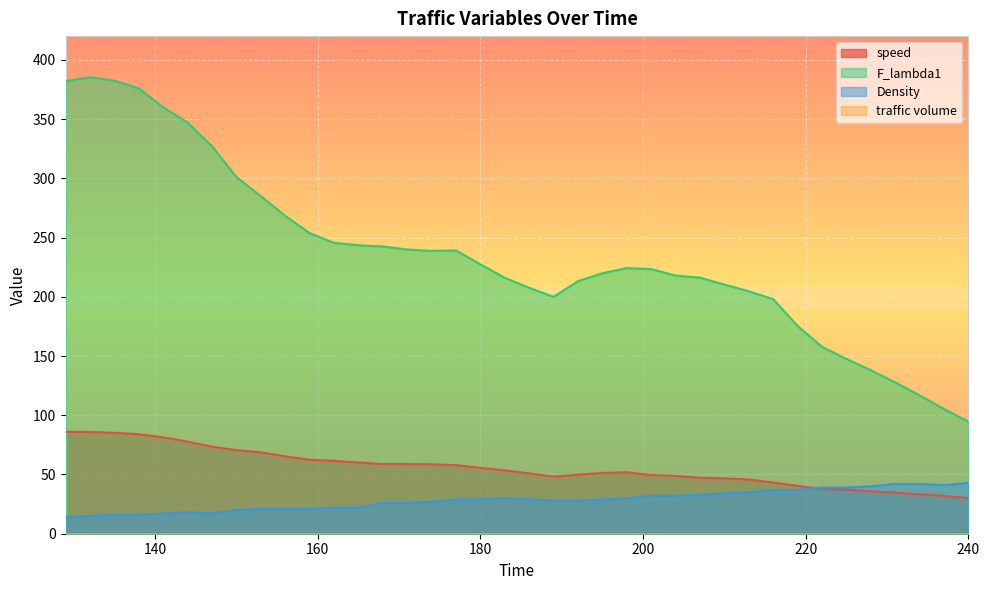

What is the value of the Density point at the 34th from the left?

40.0